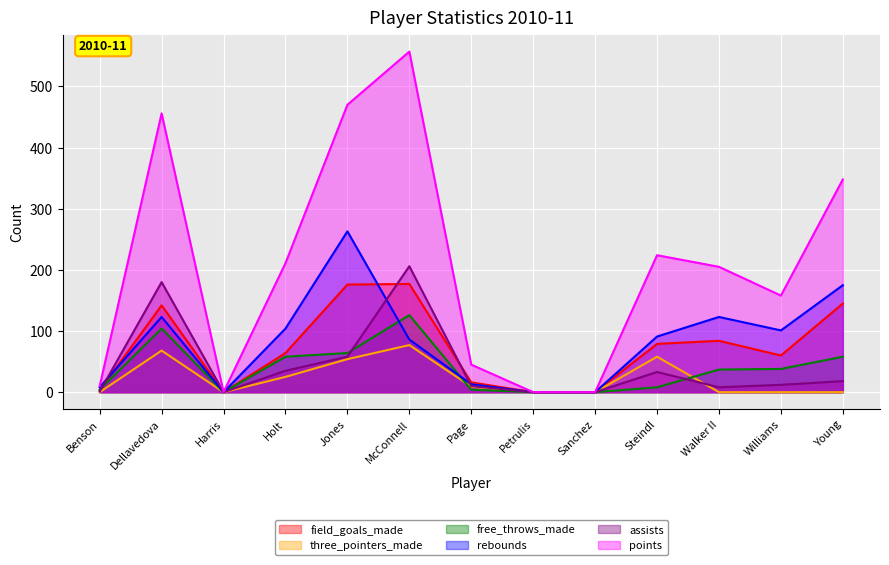

What position from the right is Sanchez?

5